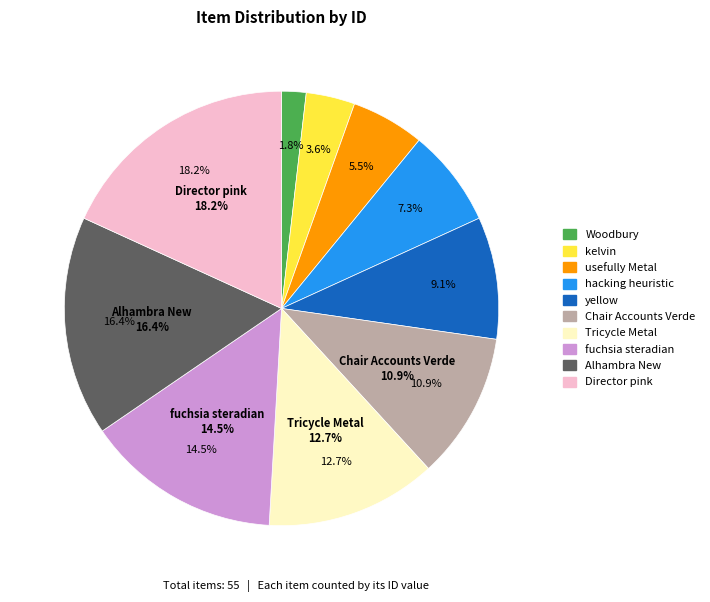

Count the number of slices in the pie.

10